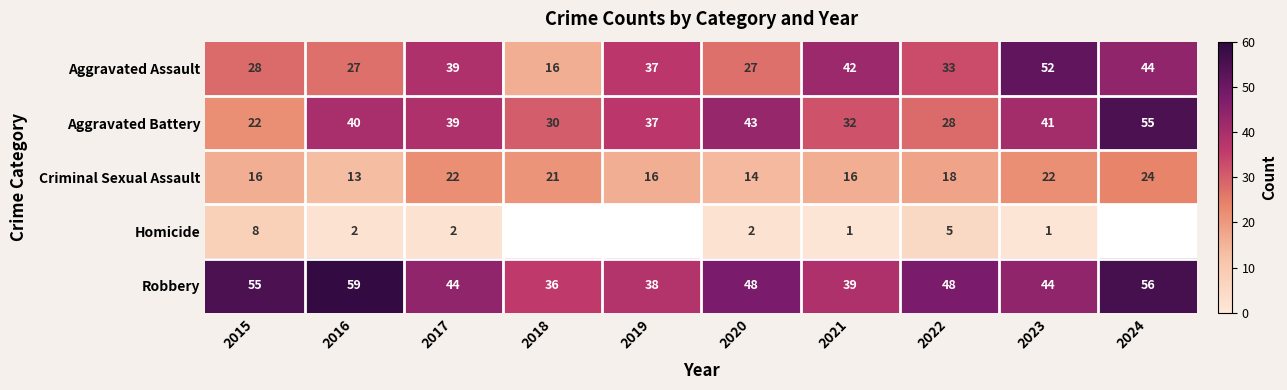

Is it true that Aggravated Assault equals 53 at 2017?

False